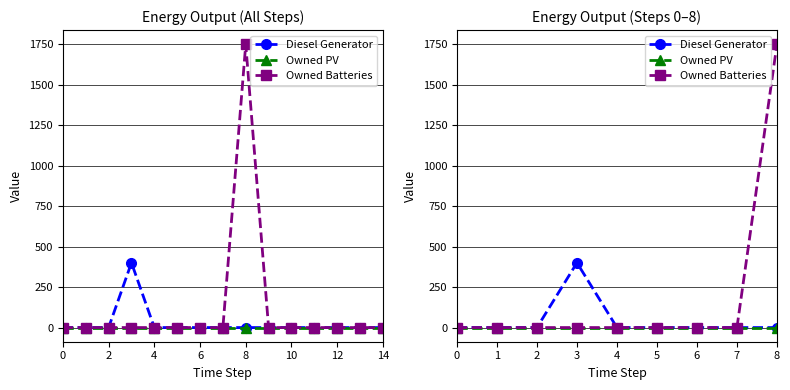

At how many categories does at least one series exceed 1466?

1